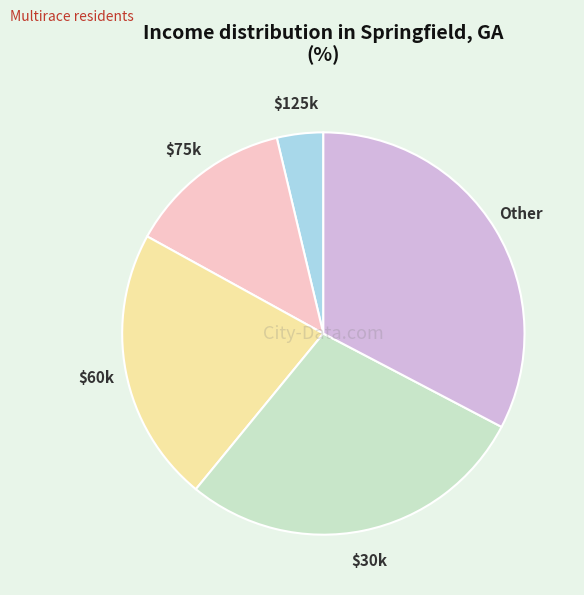

Which category has the biggest portion of the pie?

Other